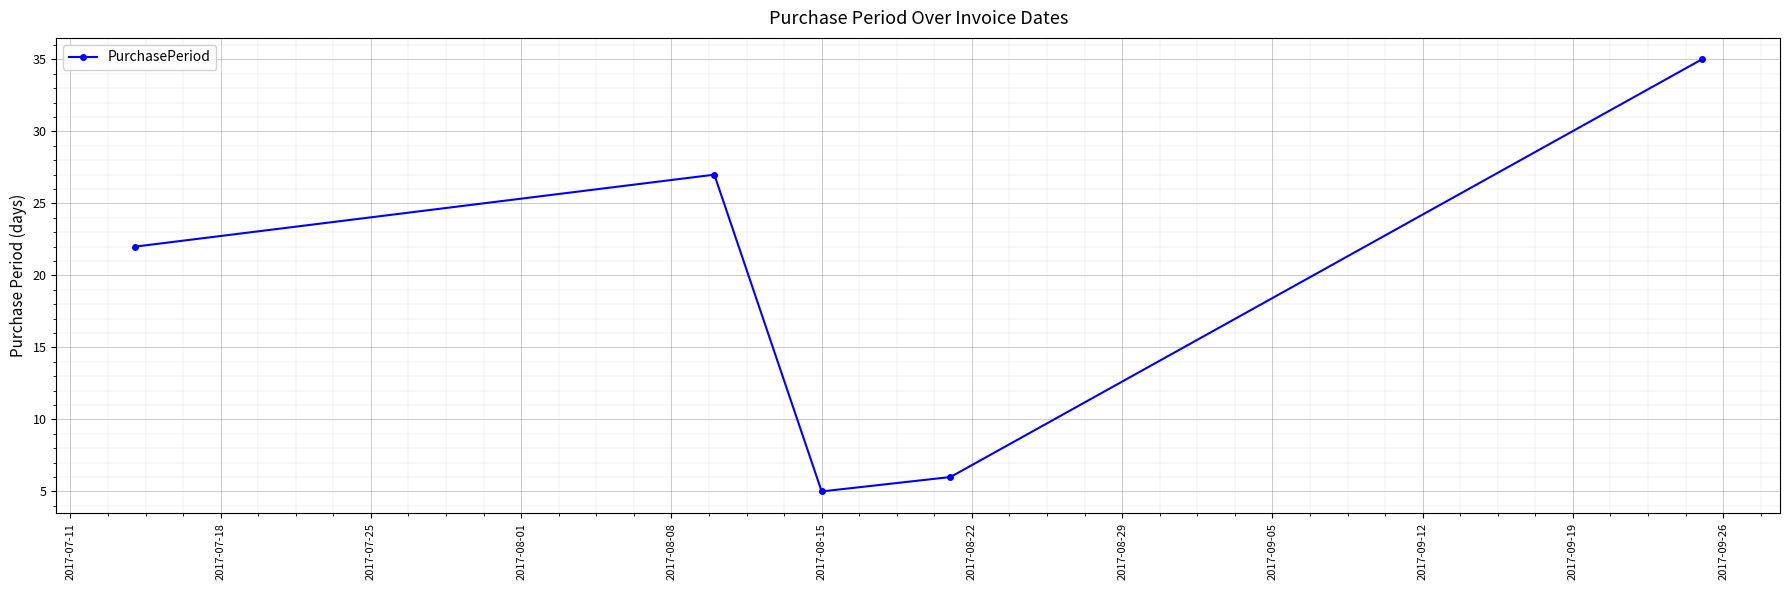

What is the minimum value shown in the chart?

5